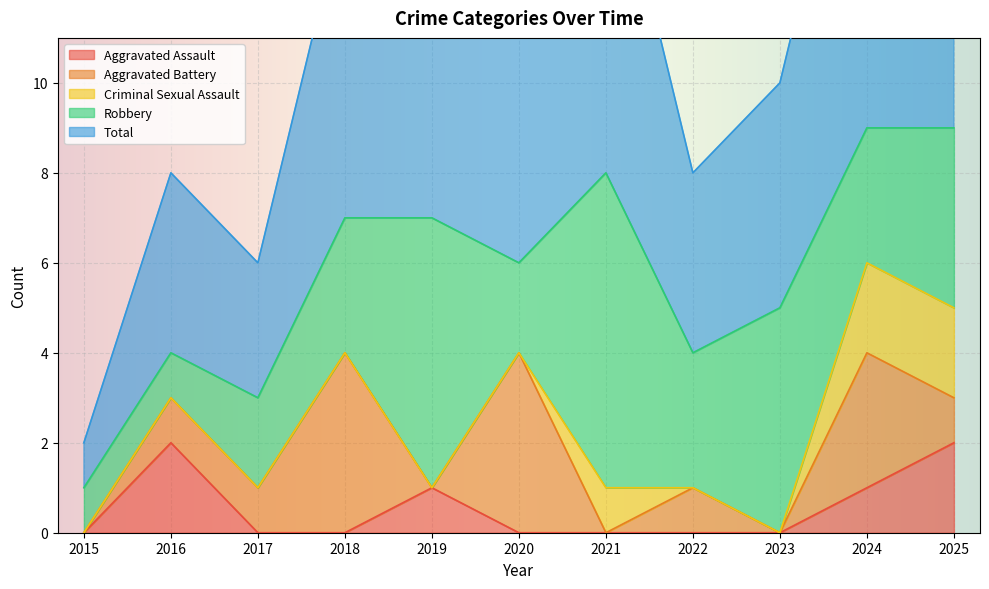

Is the value of Robbery at 2016 greater than the value of Total at 2016?

No